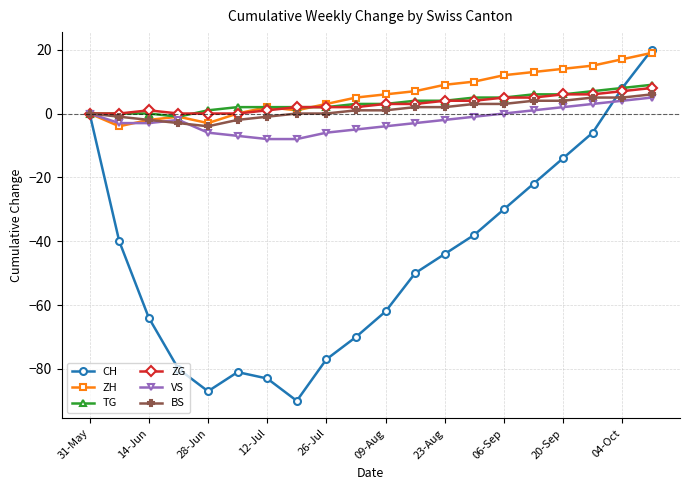

True or false: CH has more than 0 interior local peaks.

True